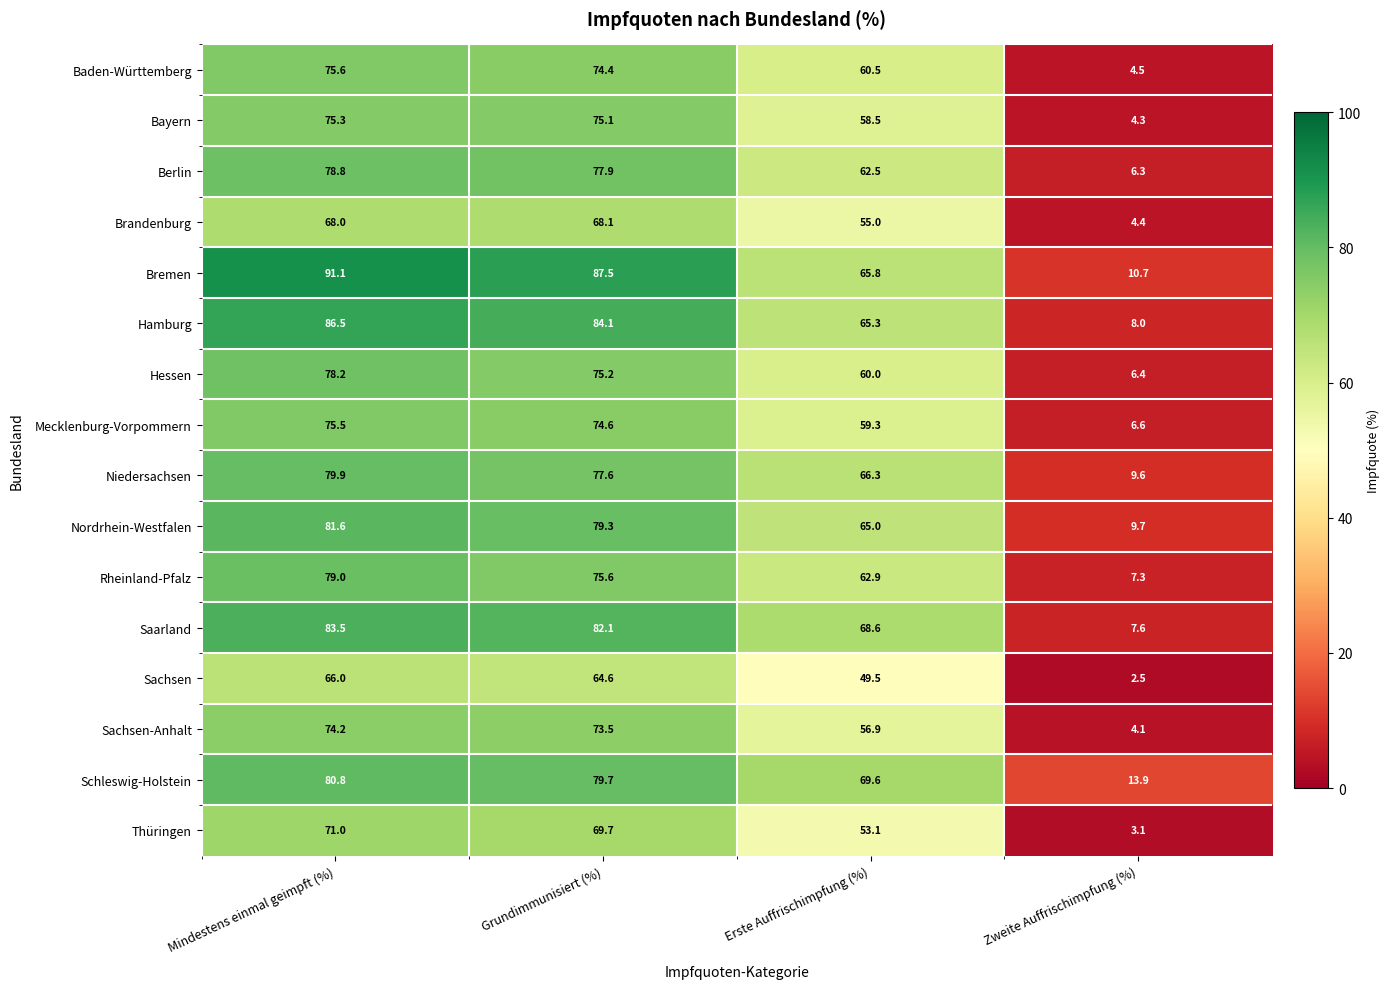

What is the difference between the Mecklenburg-Vorpommern values at Grundimmunisiert (%) and Mindestens einmal geimpft (%)?

0.9